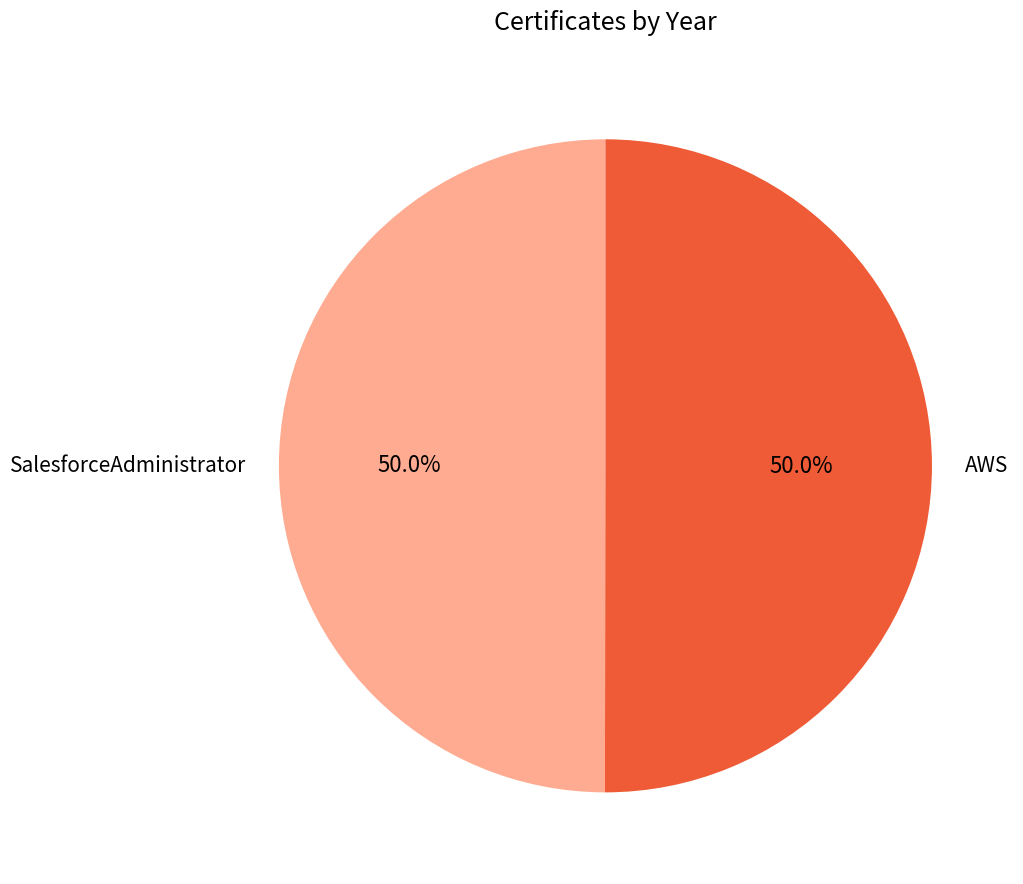

What percentage is NOT represented by AWS?

50.0%